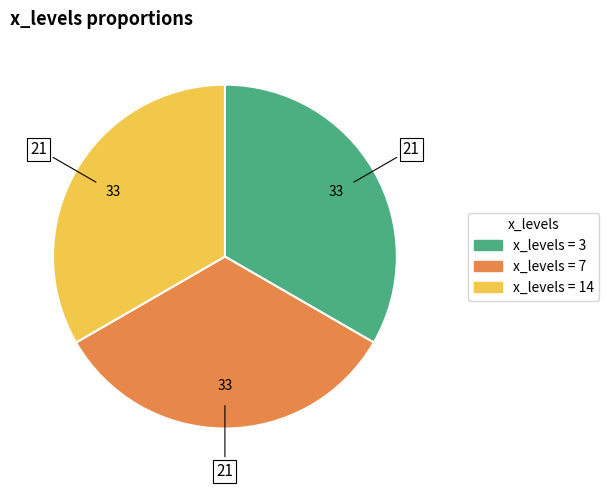

Is there any slice that represents more than half of the pie?

No